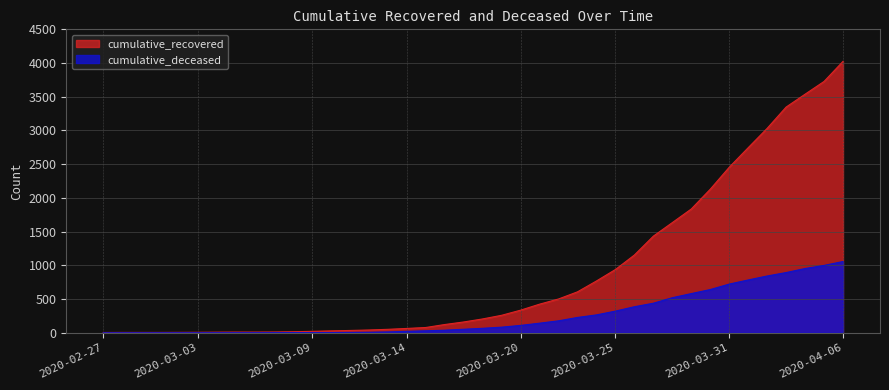

At which label does cumulative_deceased first exceed 65?

2020-03-19